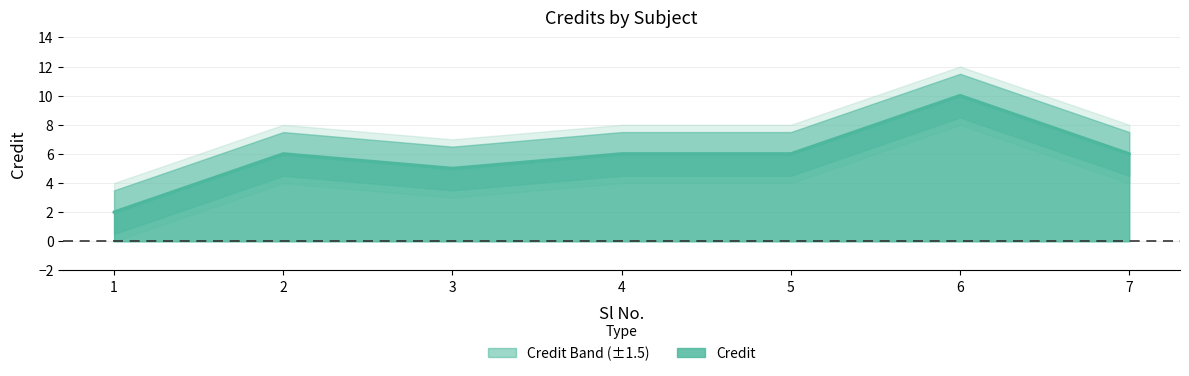

Count the number of values greater than 6.

1